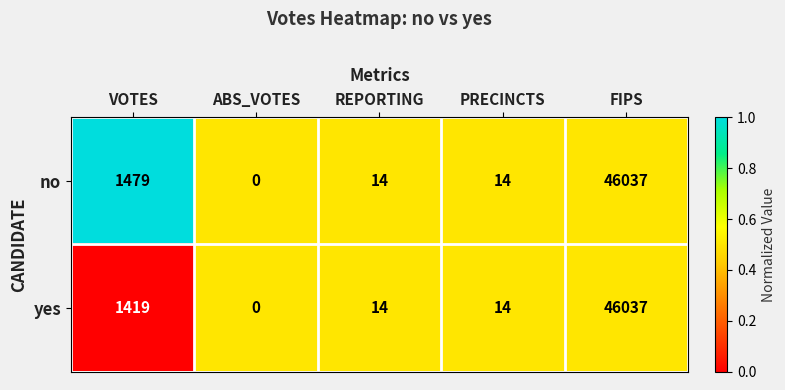

At which label is no closest to 23018?

VOTES